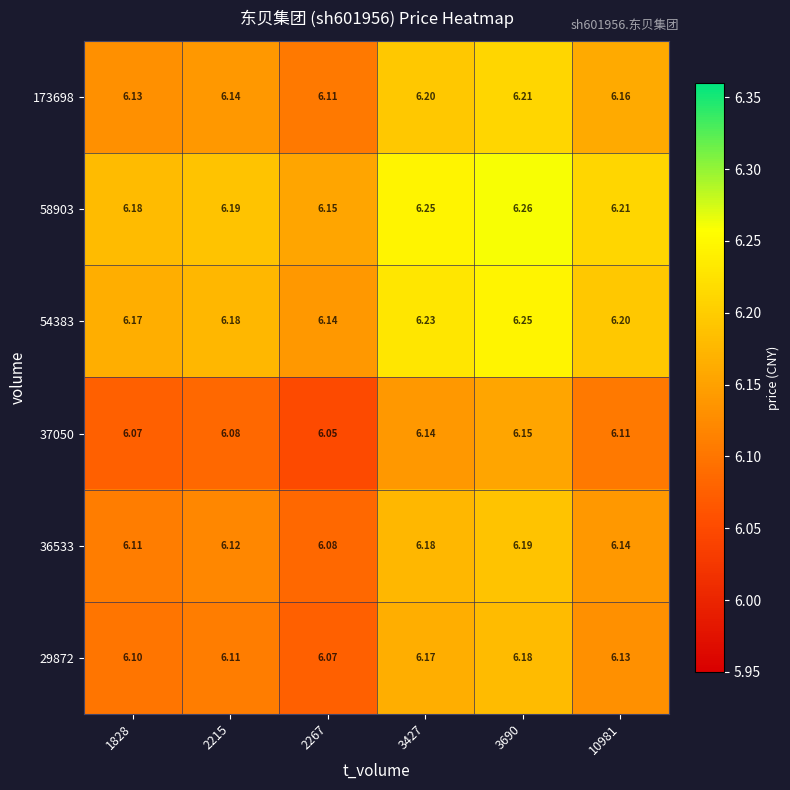

Which series has the largest total across all categories?

58903